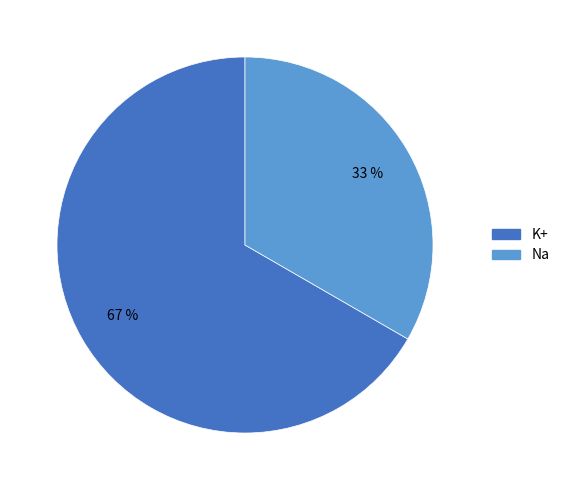

Which has a higher value, Na or K+?

K+